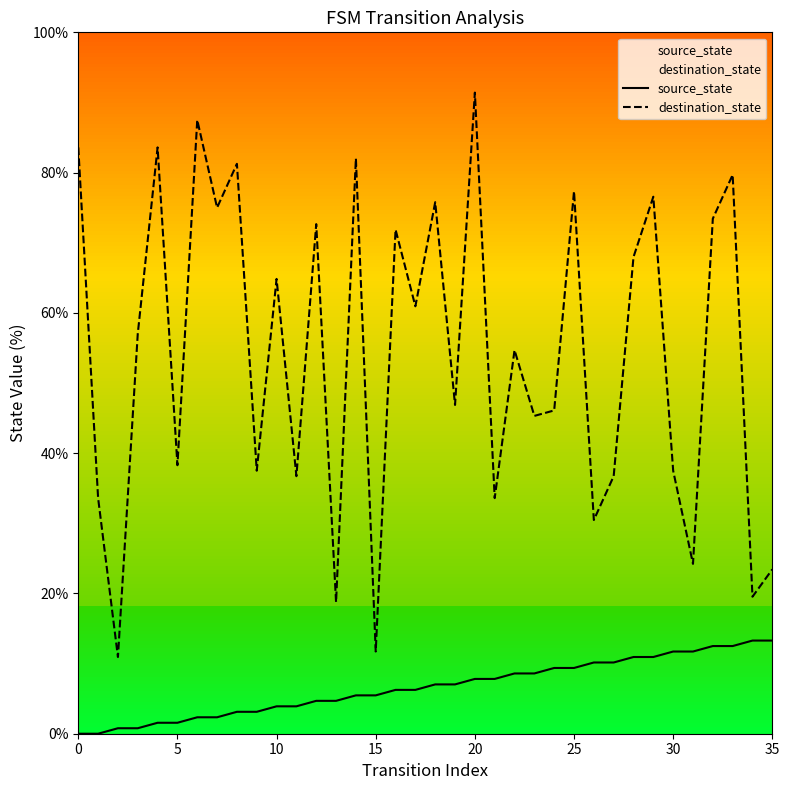

What are all the series names shown in the legend?

source_state, destination_state